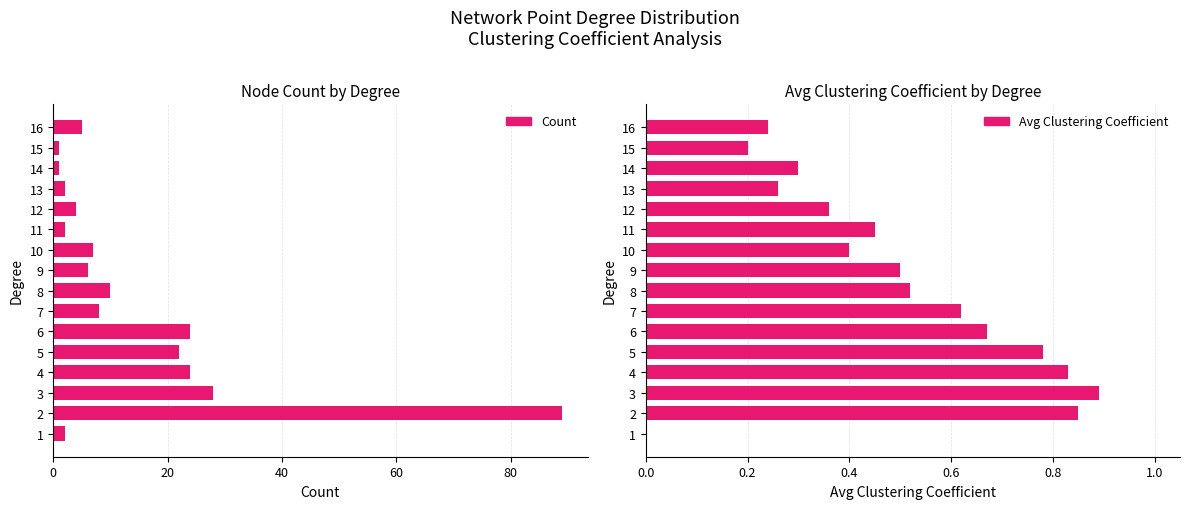

What is the value of the Avg Clustering Coefficient bar at the 7th from the left?

0.6